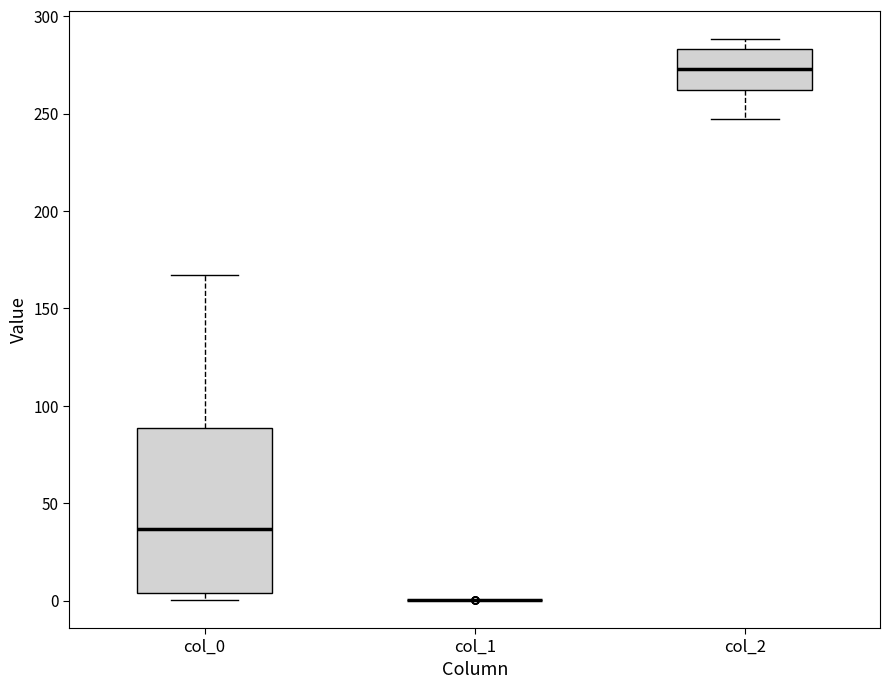

Which box is the tallest, from its lower edge to its upper edge?

col_0